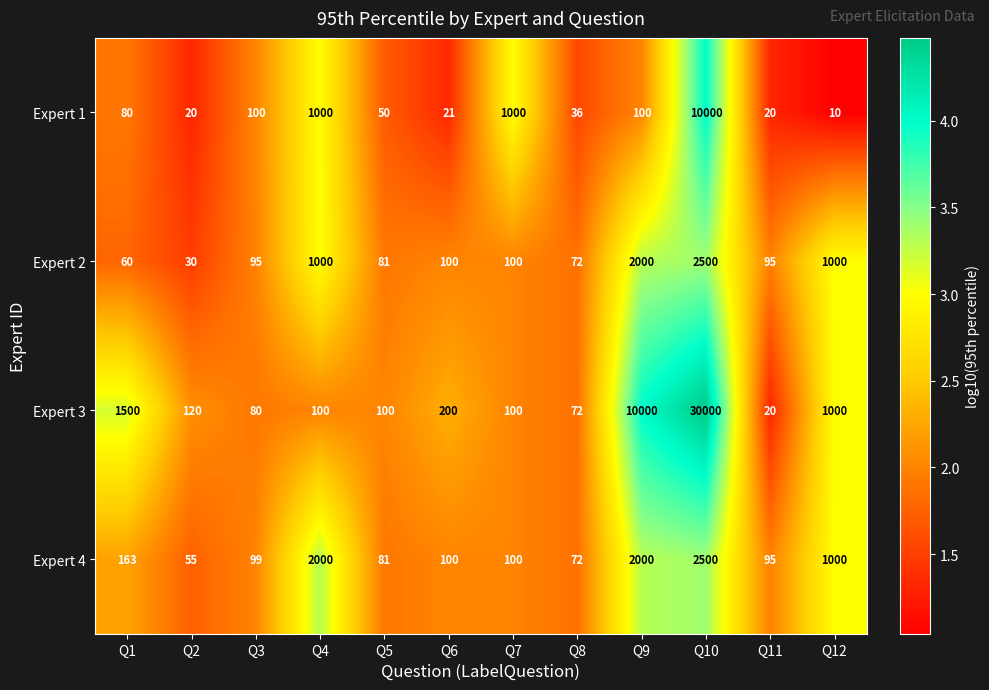

True or false: Expert 3 has a value of 200 at Q6.

True